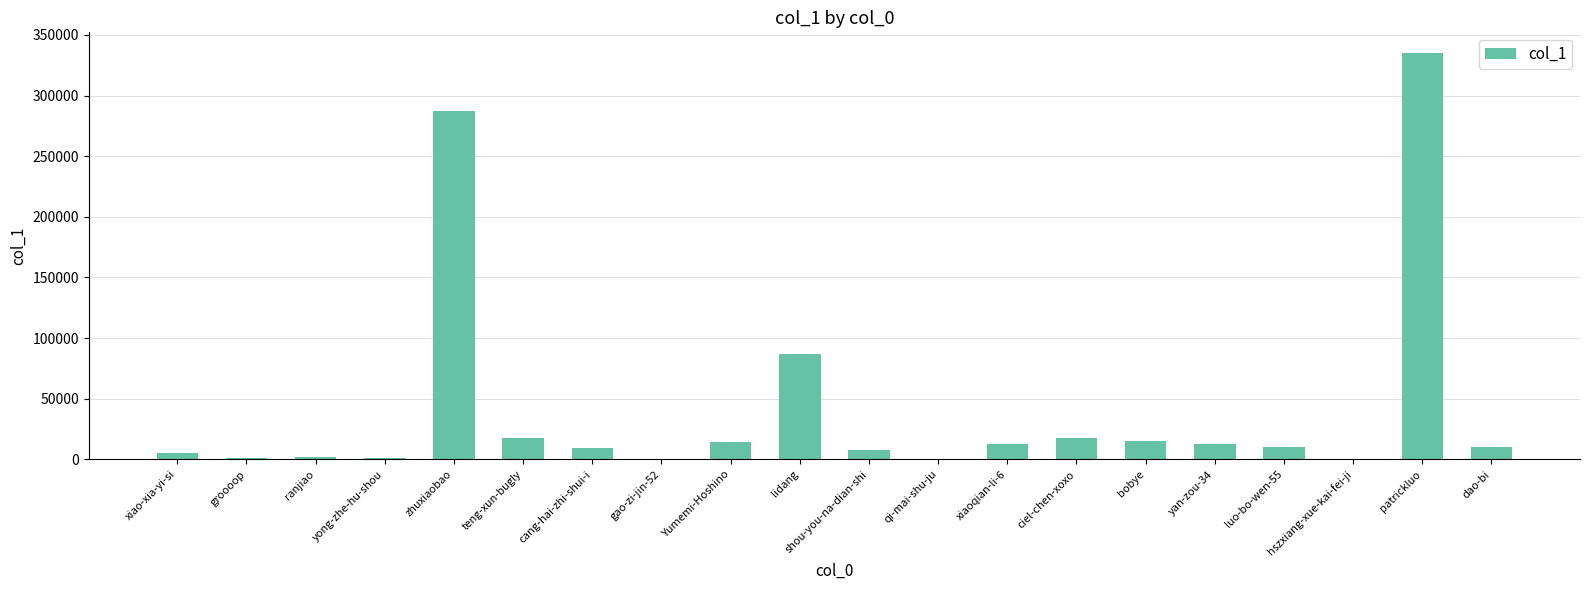

Does the chart contain stacked bars?

No